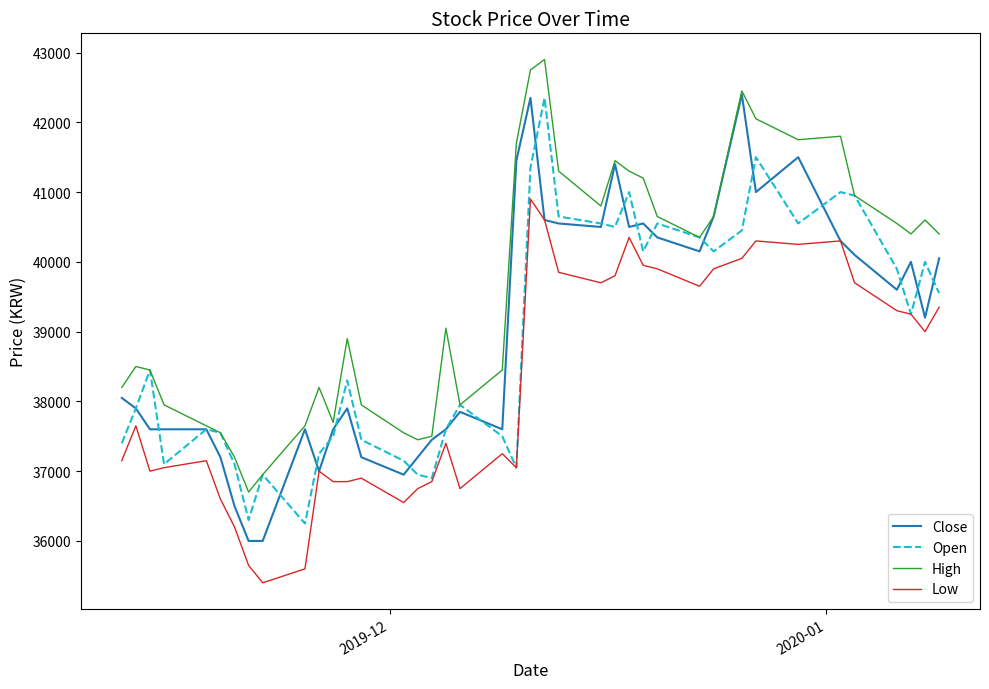

What is the difference between the maximum and minimum values in the High series?

6200